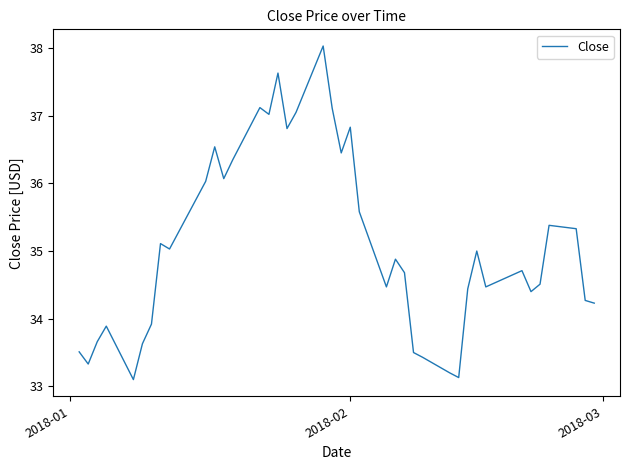

What is the difference between the maximum and minimum values?

4.9